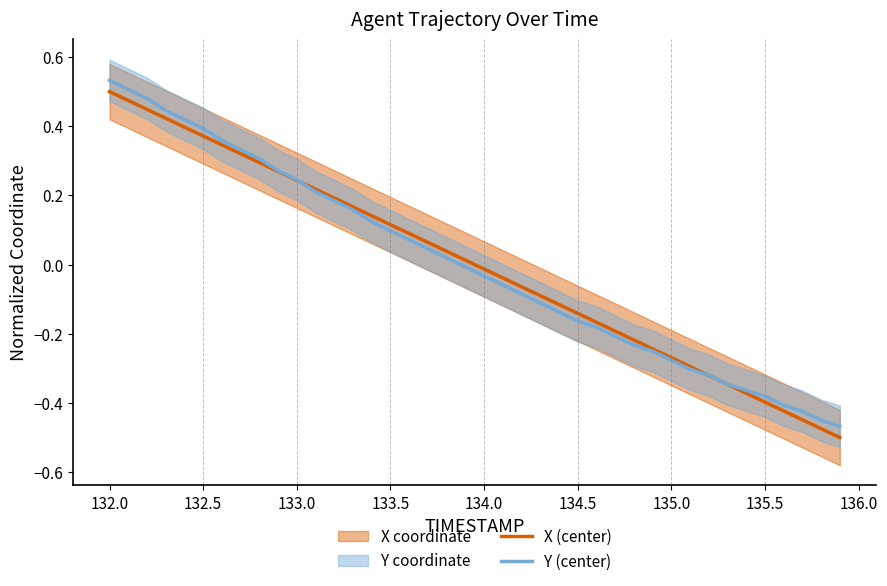

The value of Y (center) at 133.5 is 0.1. True or false?

True